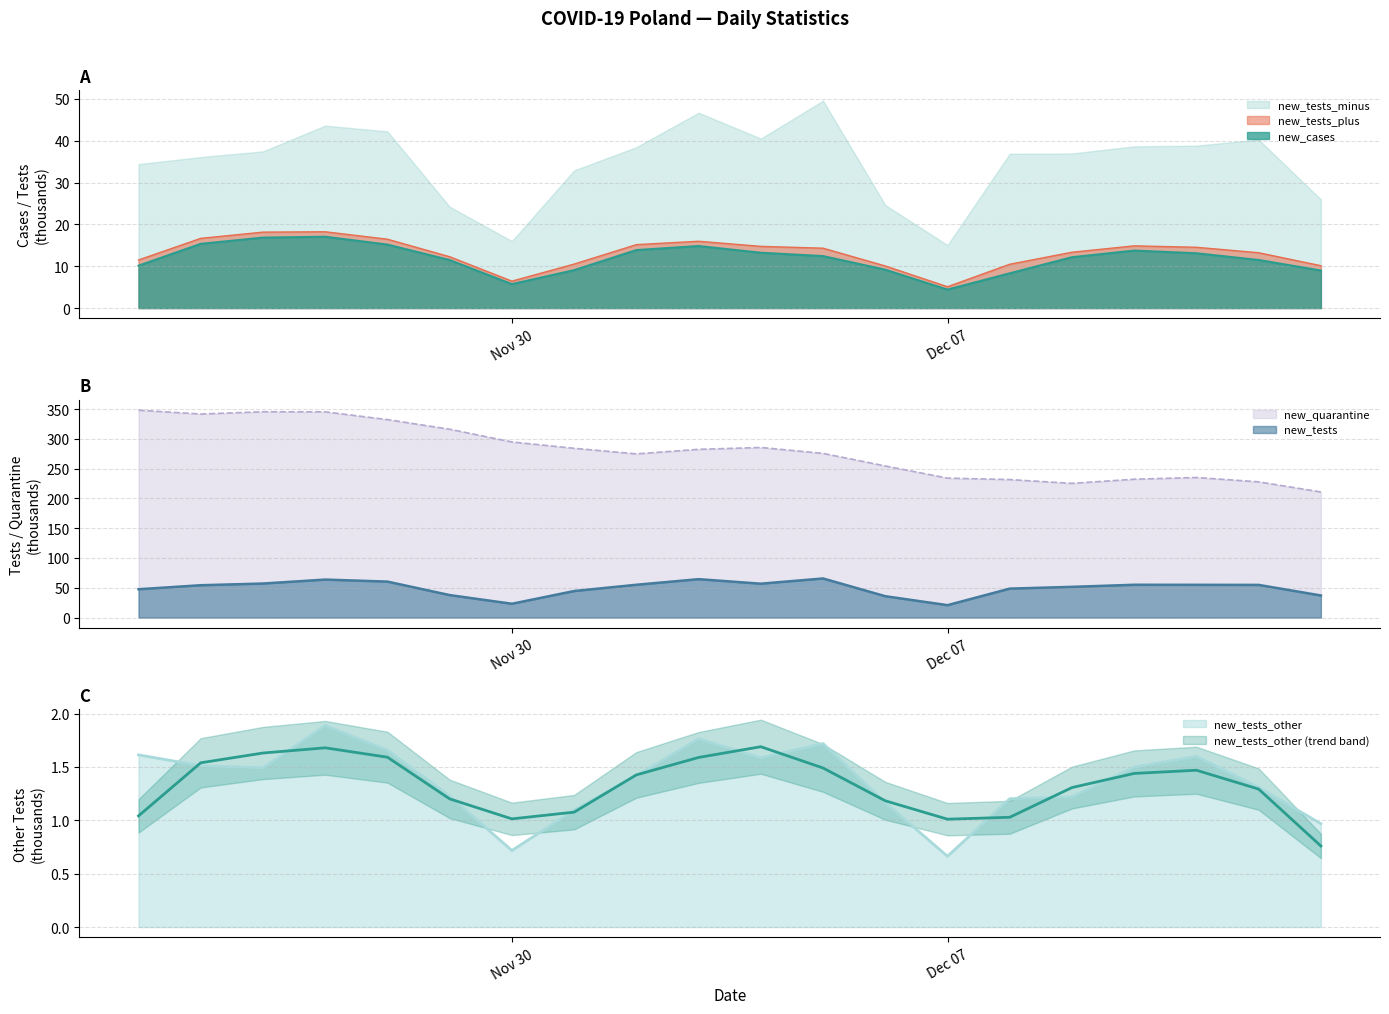

Is the value of new_tests_plus at 2020-12-12 greater than the value of new_quarantine at 2020-11-25?

No